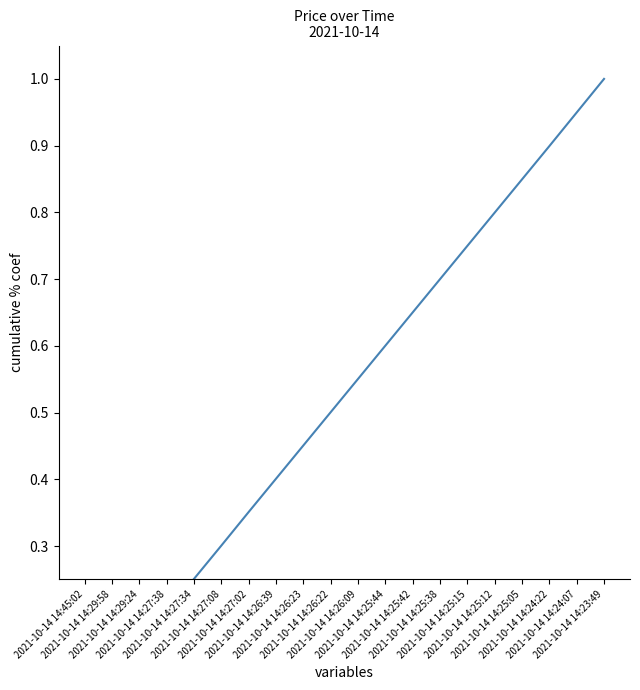

What is the sum of the values at 2021-10-14 14:27:02 and 2021-10-14 14:26:39?

0.8